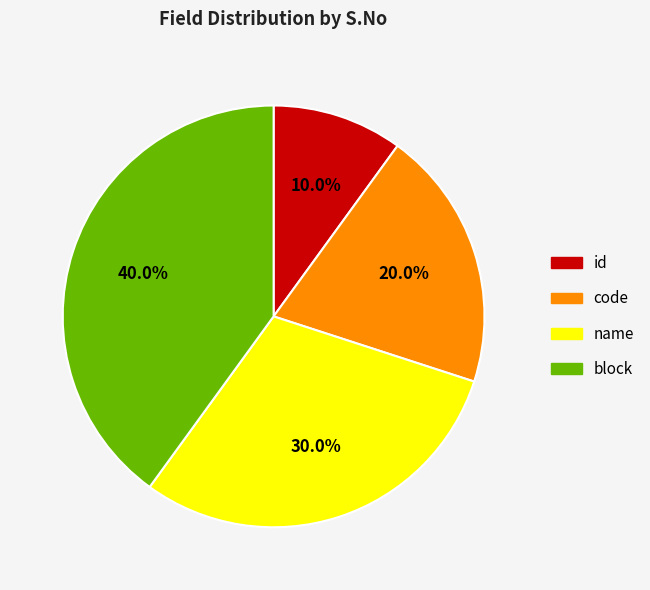

The name slice represents 18% of the pie. True or false?

False